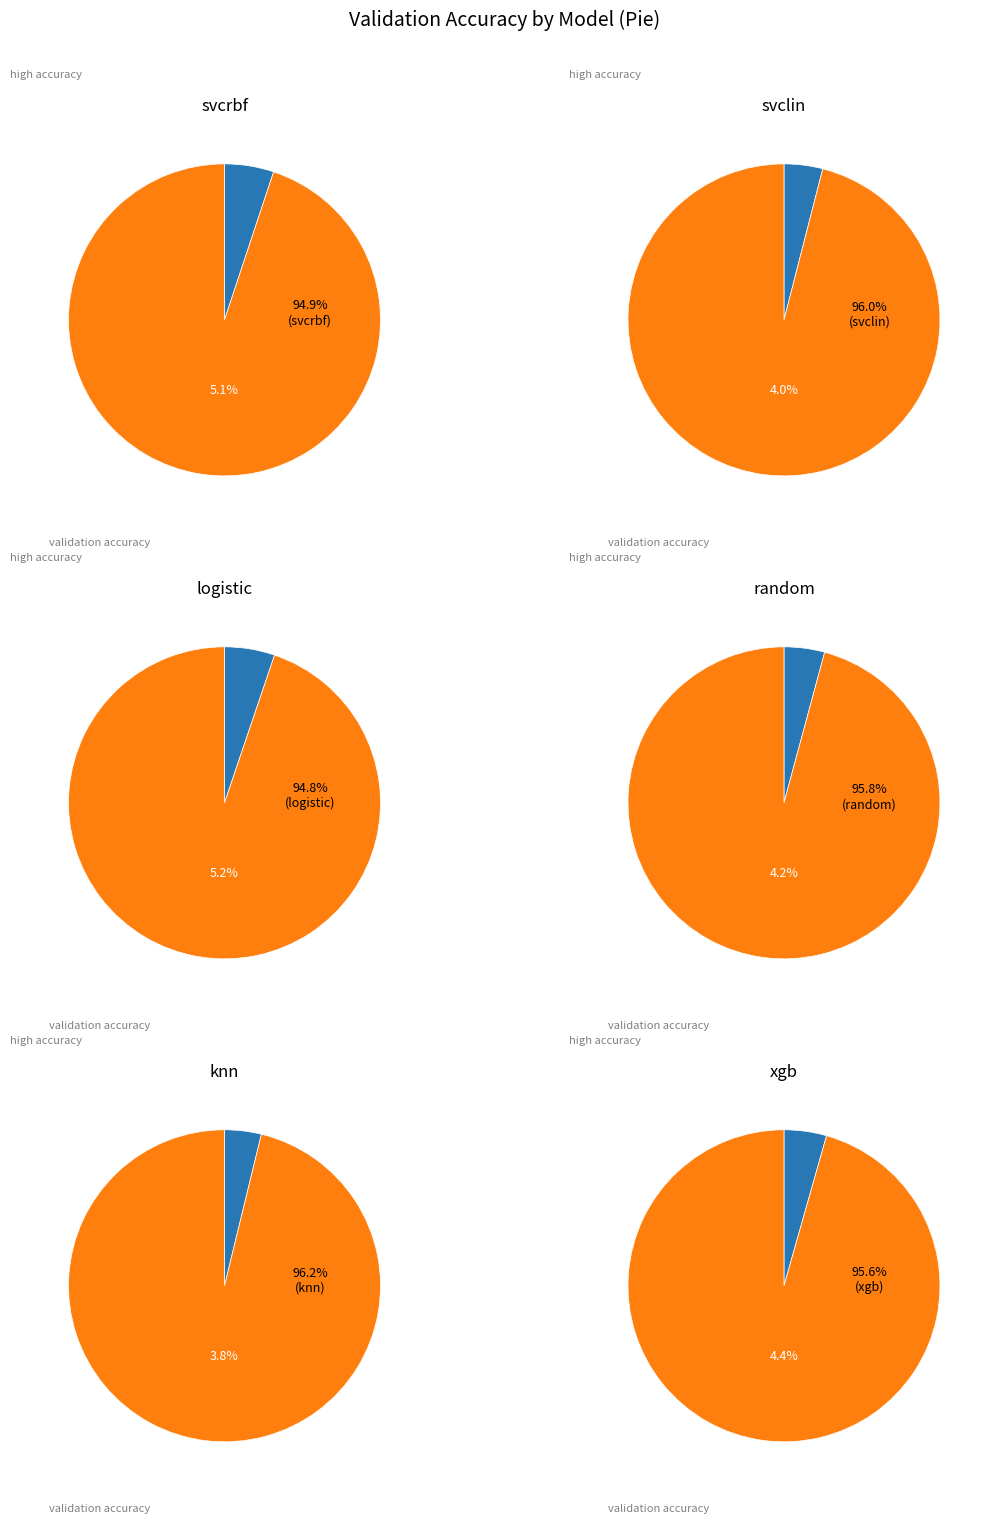

To the nearest percent, what percentage of the pie is random?

17%